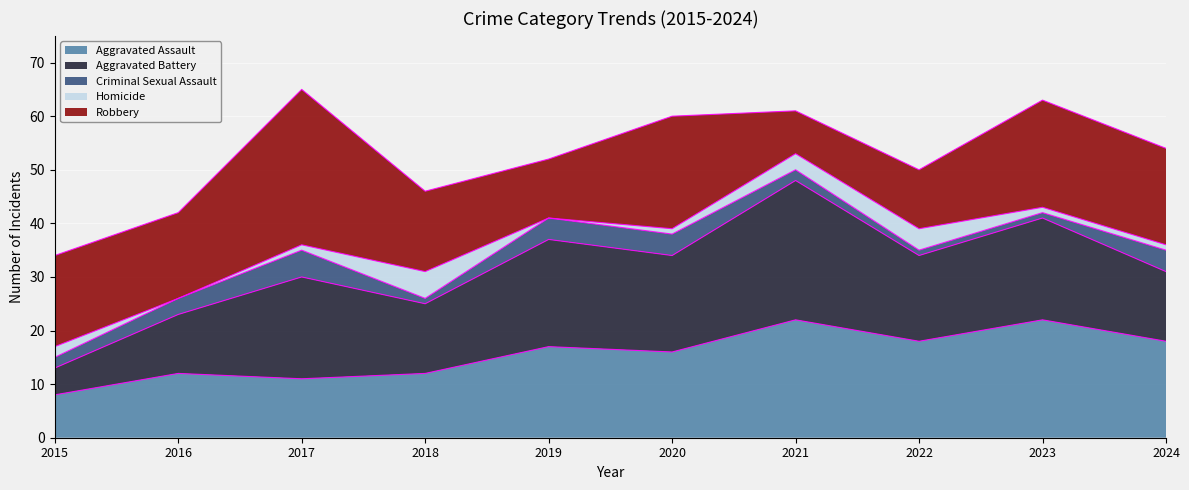

True or false: Homicide and Aggravated Assault cross at least once.

False